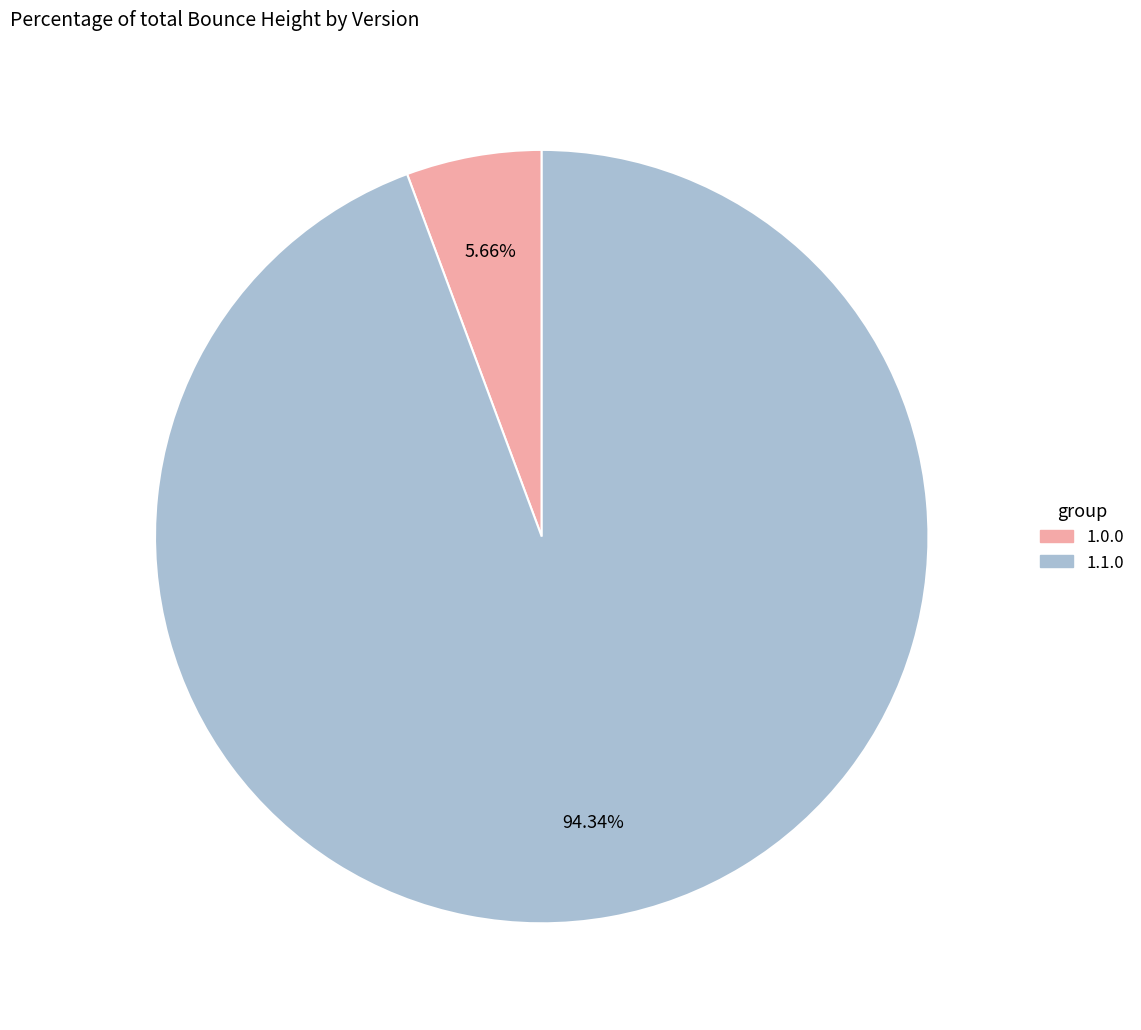

Does any single category account for the majority?

Yes